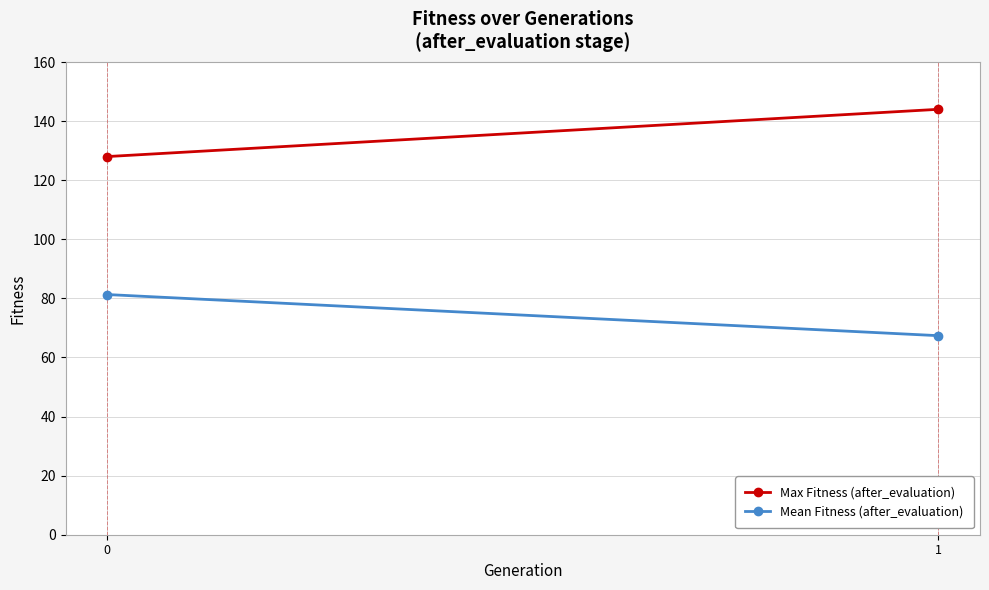

What is the value of the Mean Fitness (after_evaluation) point at the 1st from the left?

81.3